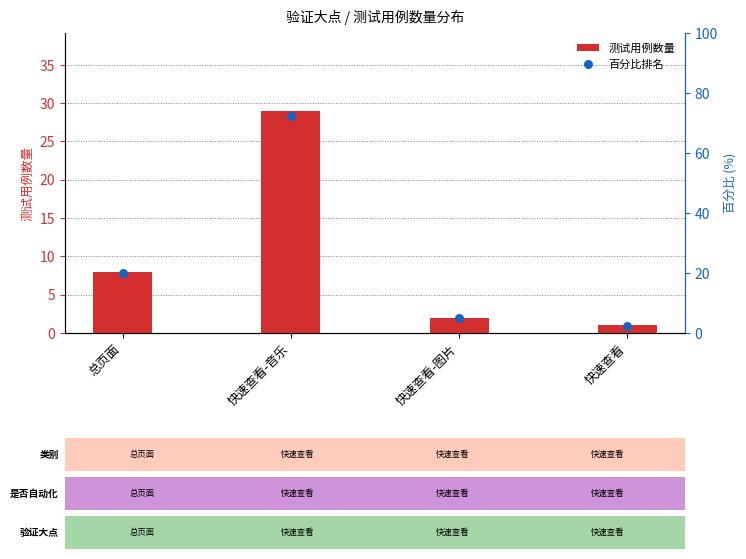

Which series has the largest Y range (max minus min)?

百分比排名